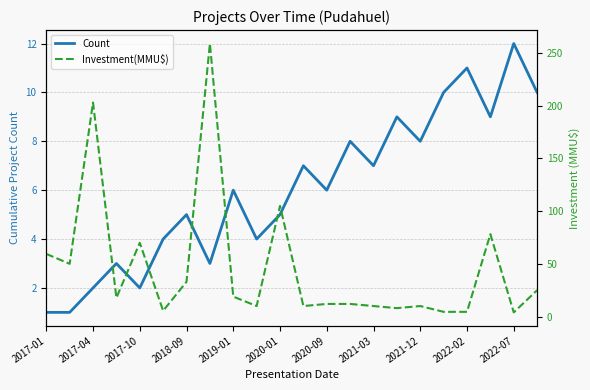

Reading right to left, extract all data points from this chart.

Count: 10.0	12.0	9.0	11.0	10.0	8.0	9.0	7.0	8.0	6.0	7.0	5.0	4.0	6.0	3.0	5.0	4.0	2.0	3.0	2.0	1.0	1.0
Investment(MMU$): 25.0	4.0	78.2	4.5	4.5	10.0	8.0	10.0	12.0	12.0	10.0	105.0	10.0	18.9	259.0	33.0	5.5	70.0	17.8	203.0	50.0	59.5